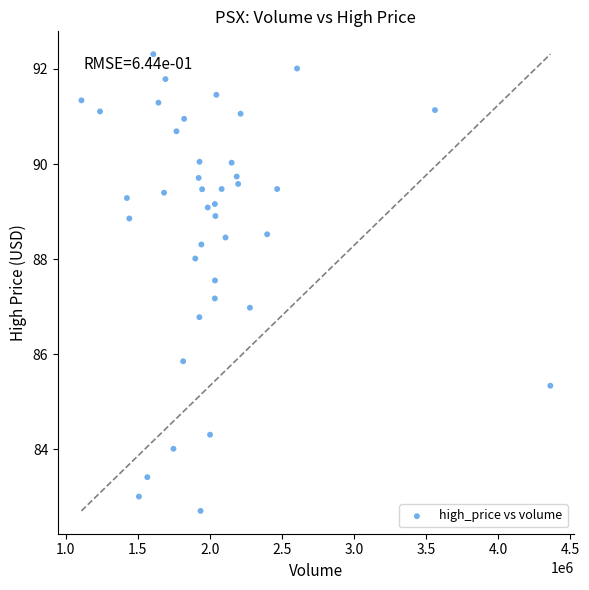

What is the range of X values (max minus min)?

3253542.0